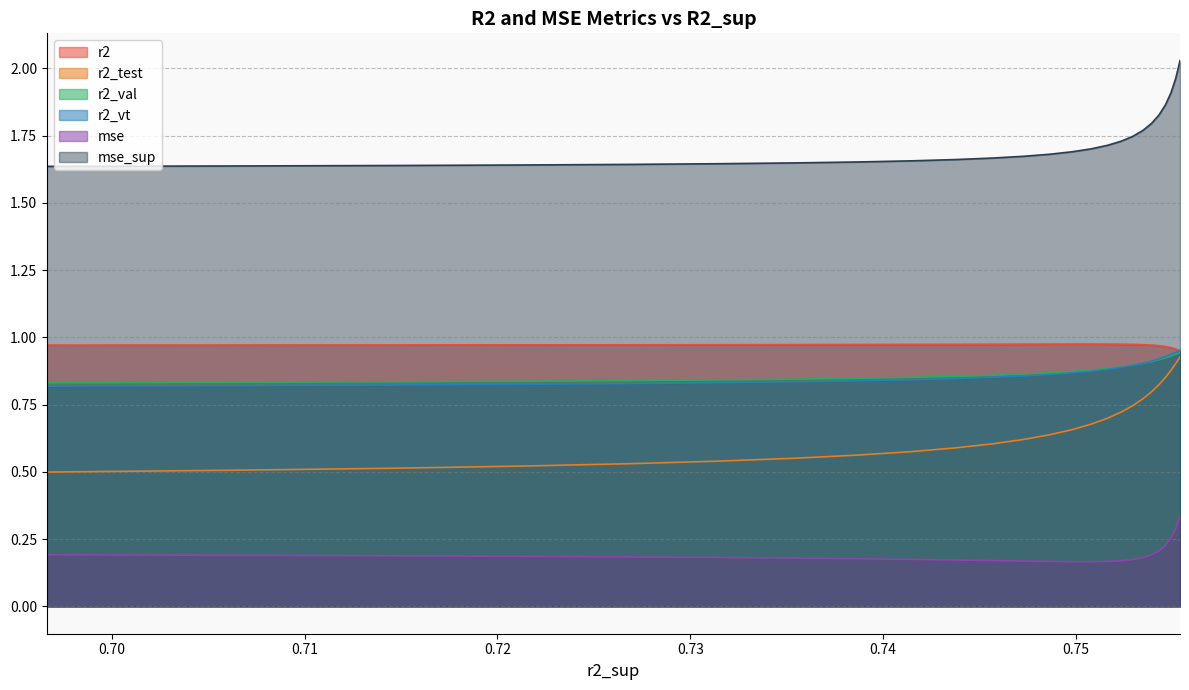

What is the sum of all r2 values?

24.3